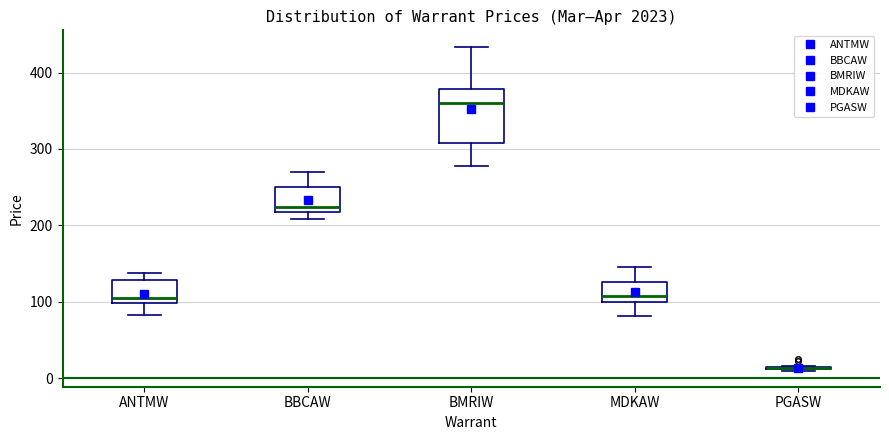

Where is the lower edge of the box for BBCAW on the y-axis? The values are not printed on the chart, so give them approximately, as read against the axis.

220